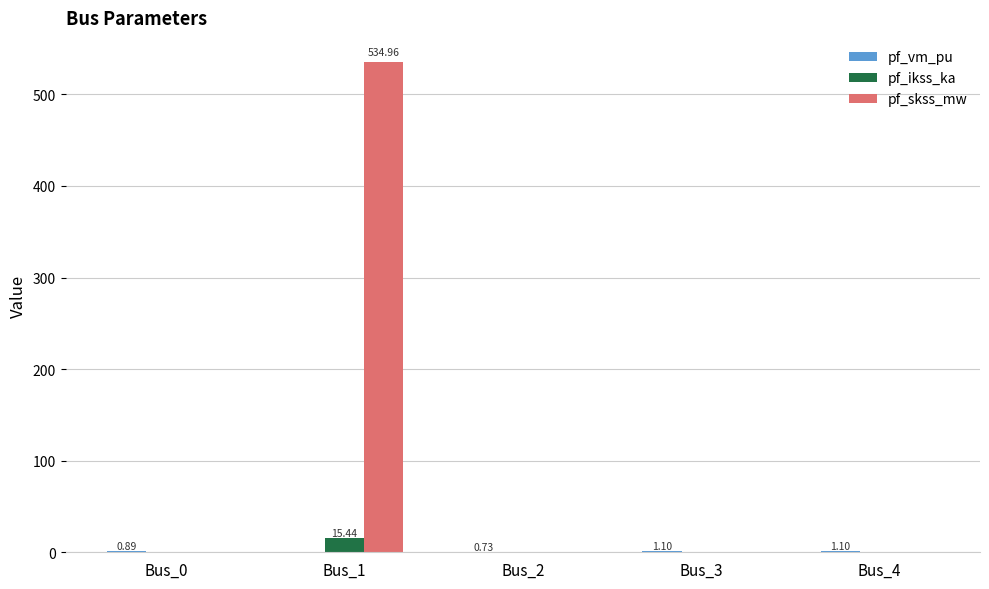

Which series has the largest total across all categories?

pf_skss_mw